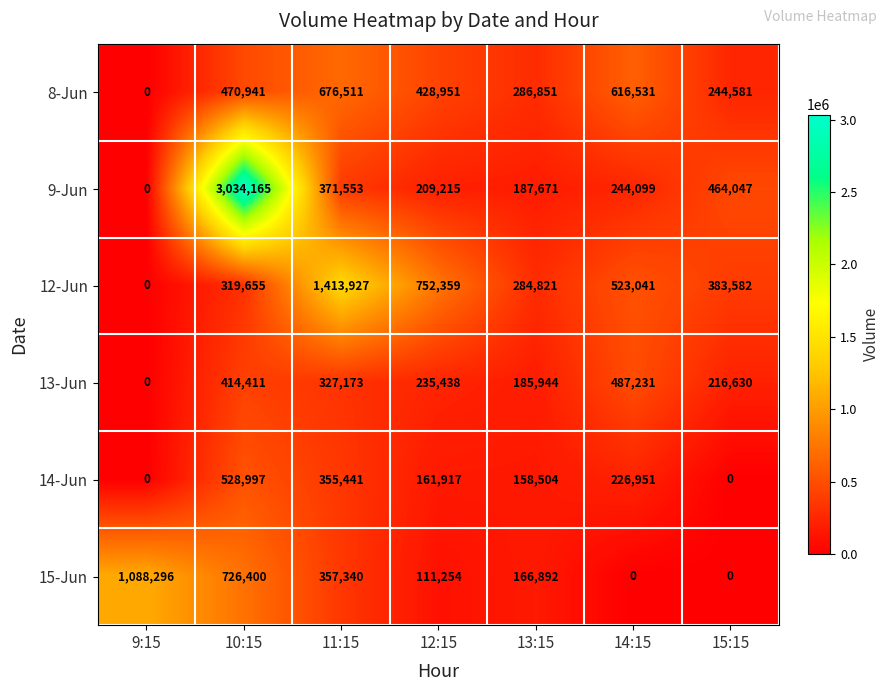

What is the greatest value displayed?

3034165